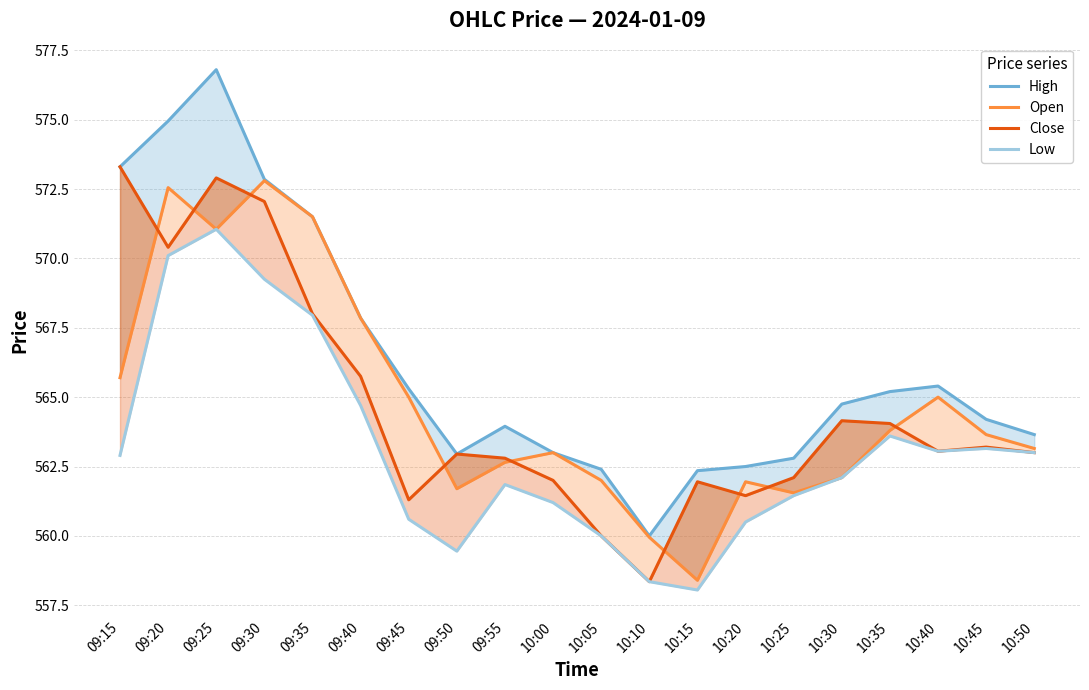

The value of Close at 09:25 is 572.9. True or false?

True